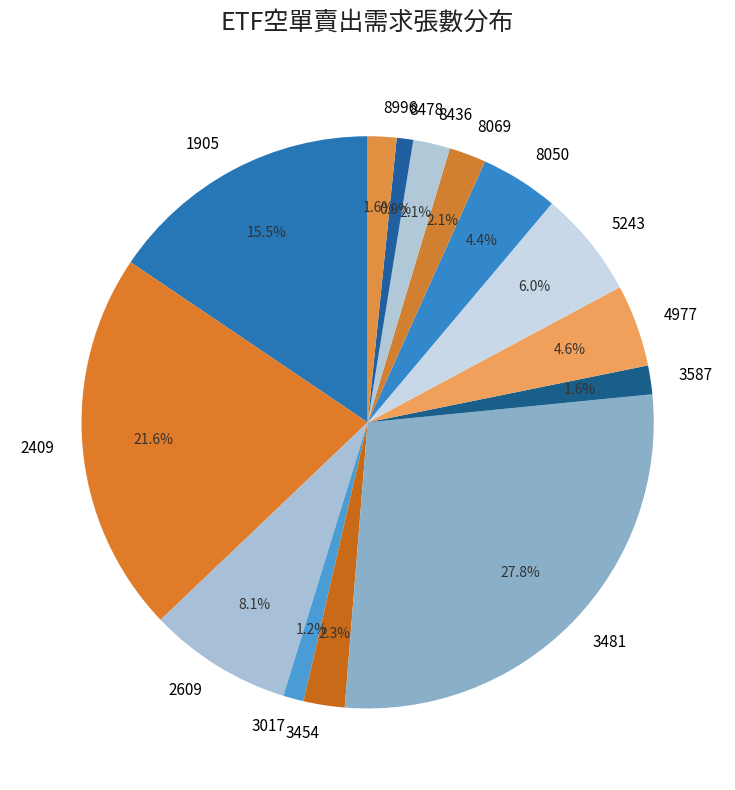

What percentage is NOT represented by 8050?

95.6%